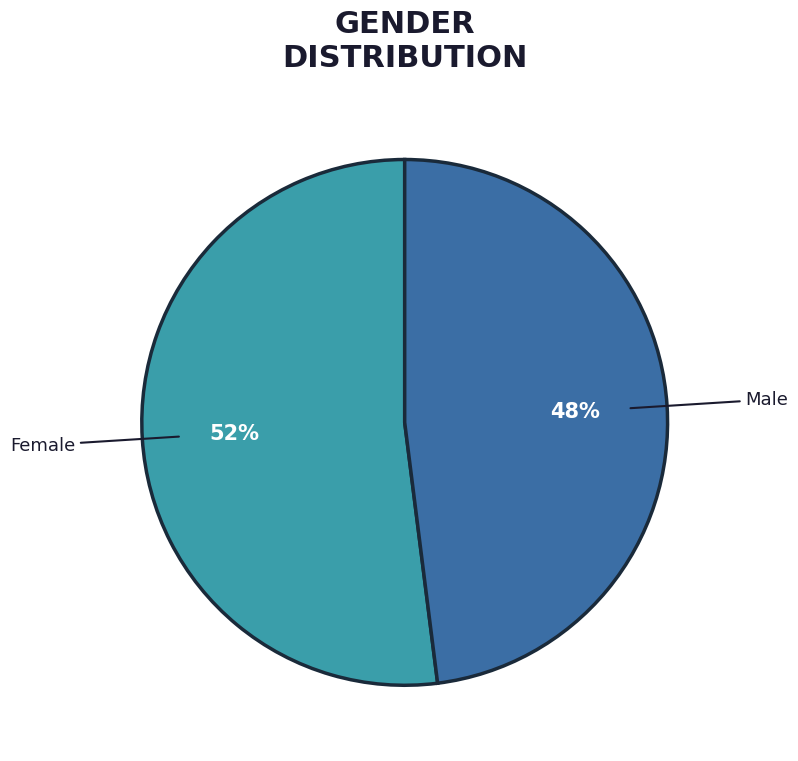

Rank the categories by value from highest to lowest.

Female, Male